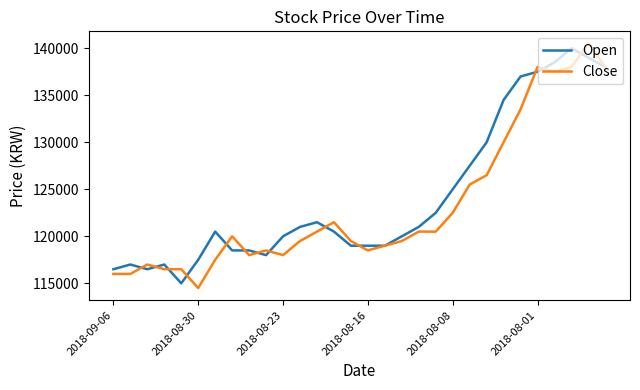

What is the lowest value of the Open series?

115000